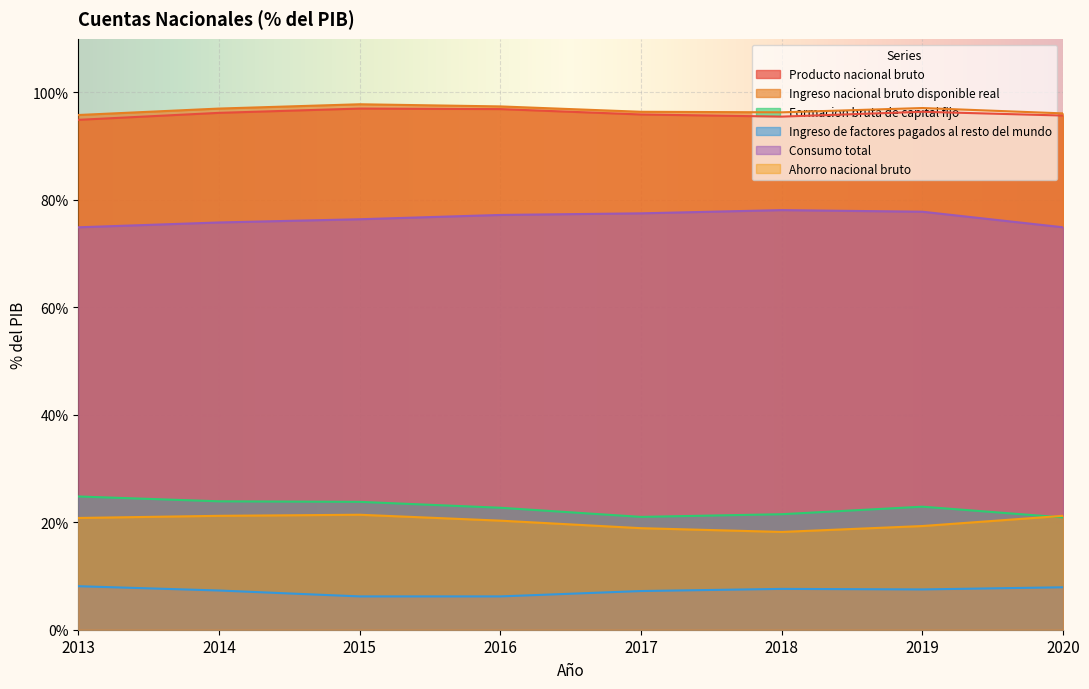

What is the total value across all series at 2015?

322.6